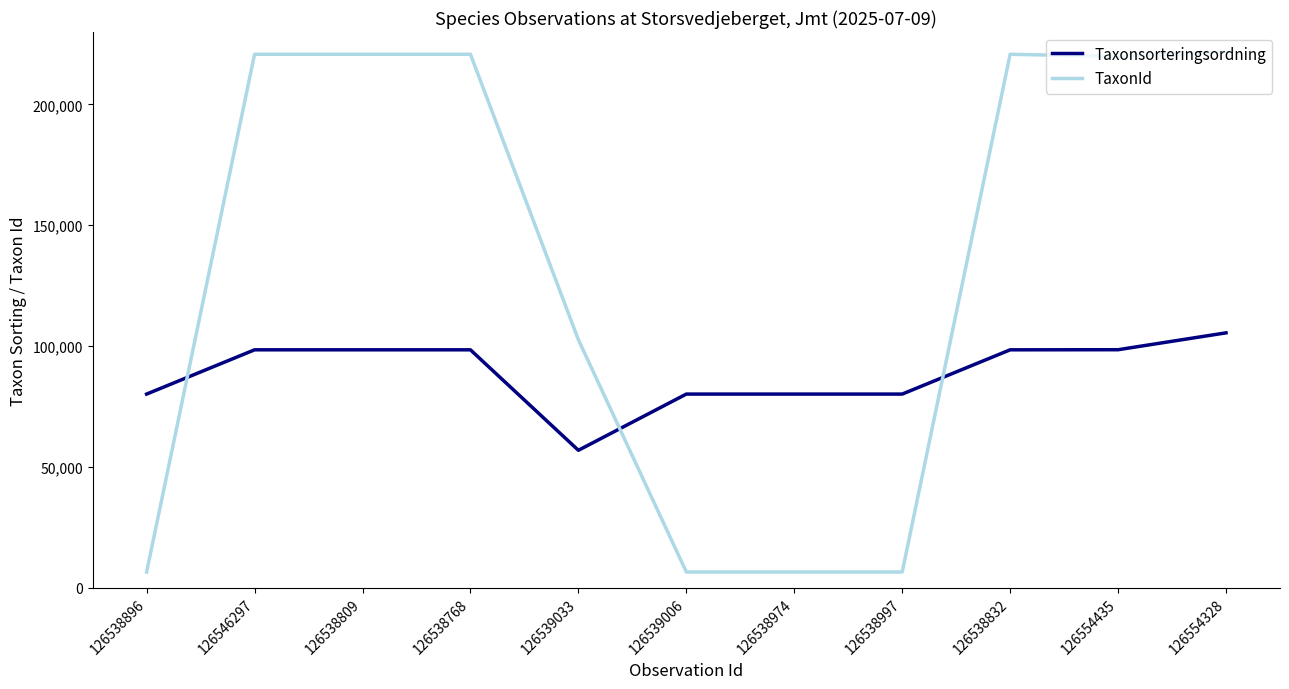

The Taxonsorteringsordning series shows 98436 at 126546297. True or false?

True